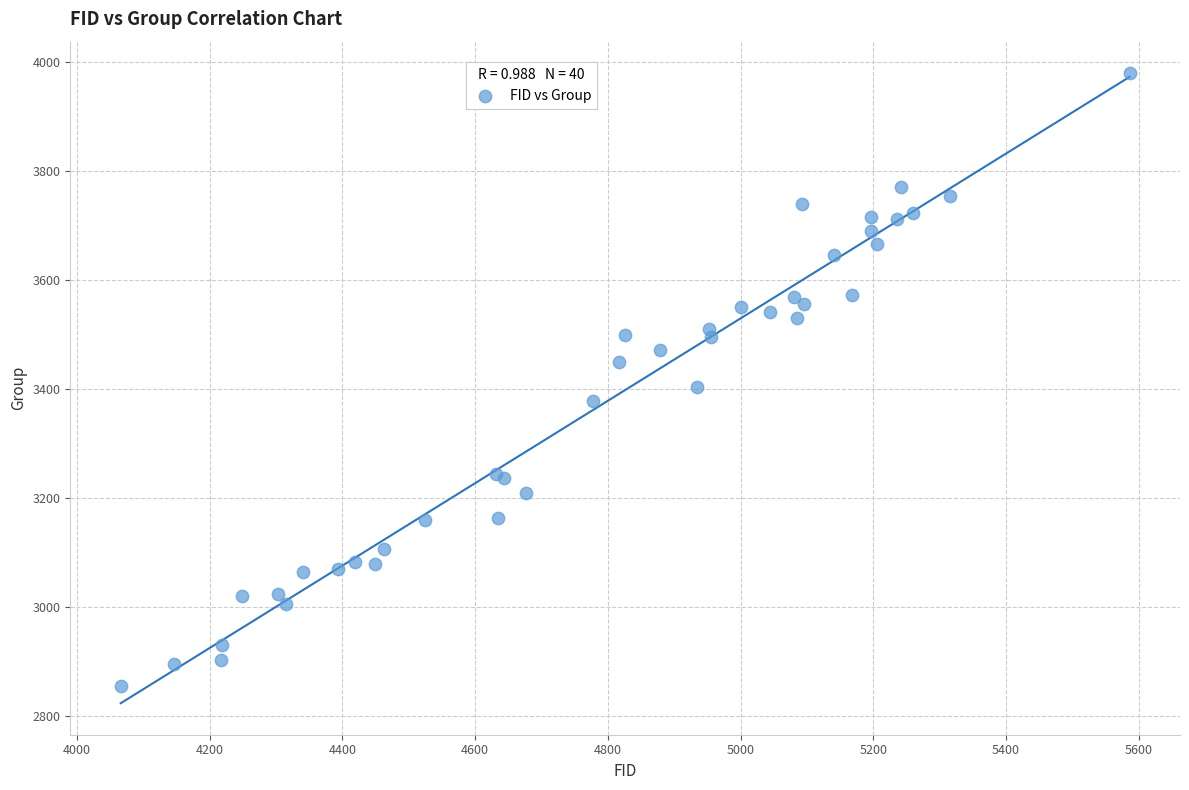

What Y value in the scatter plot is closest to 3417?

3403